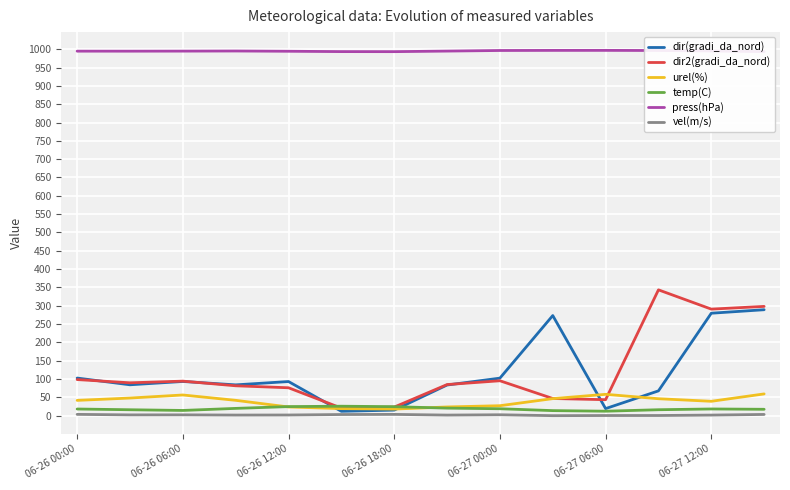

What is the minimum value for press(hPa)?

993.3